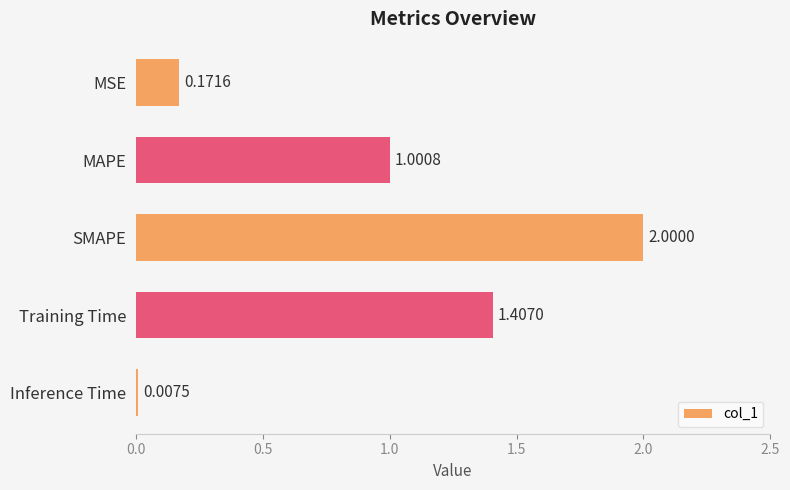

Which has a higher value, Inference Time or SMAPE?

SMAPE